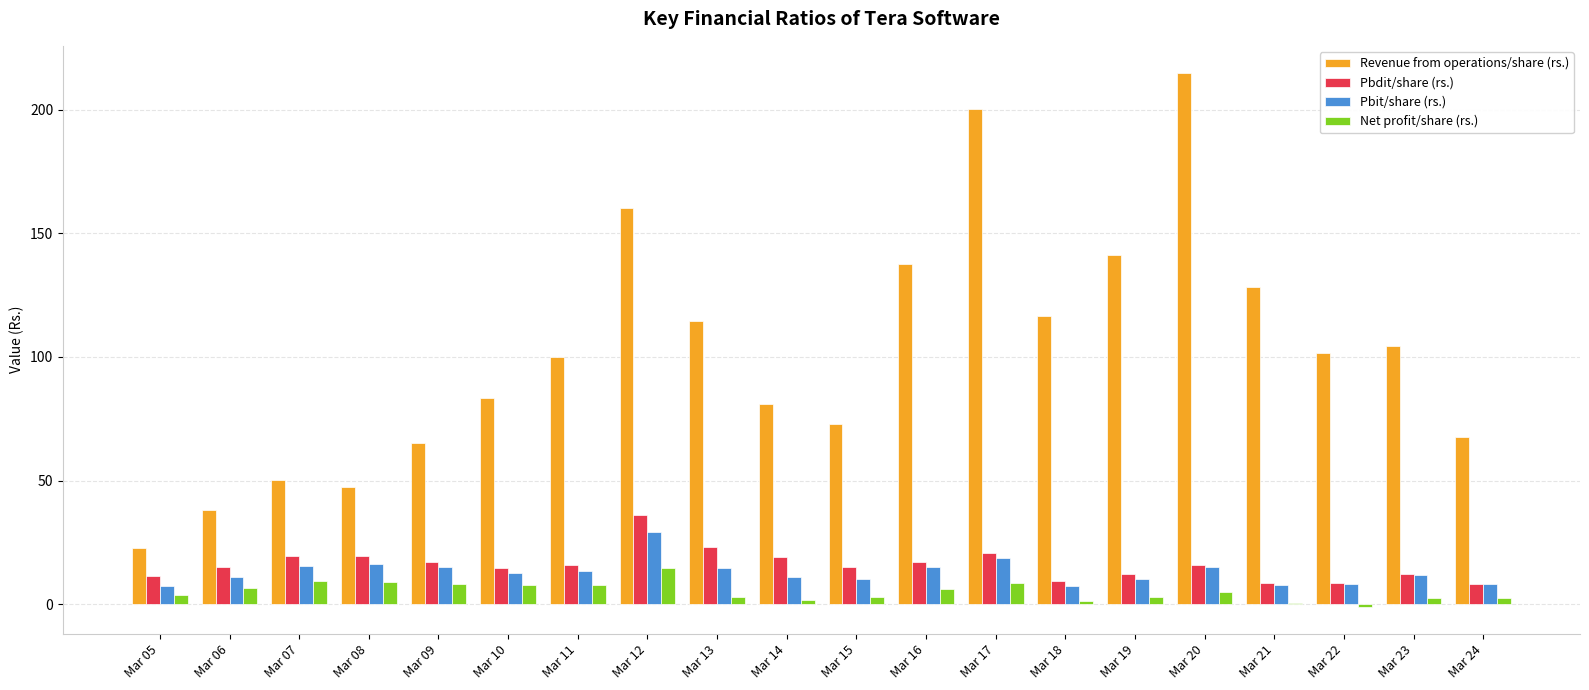

Between Mar 12 and Mar 18, which series saw the biggest shift?

Revenue from operations/share (rs.)